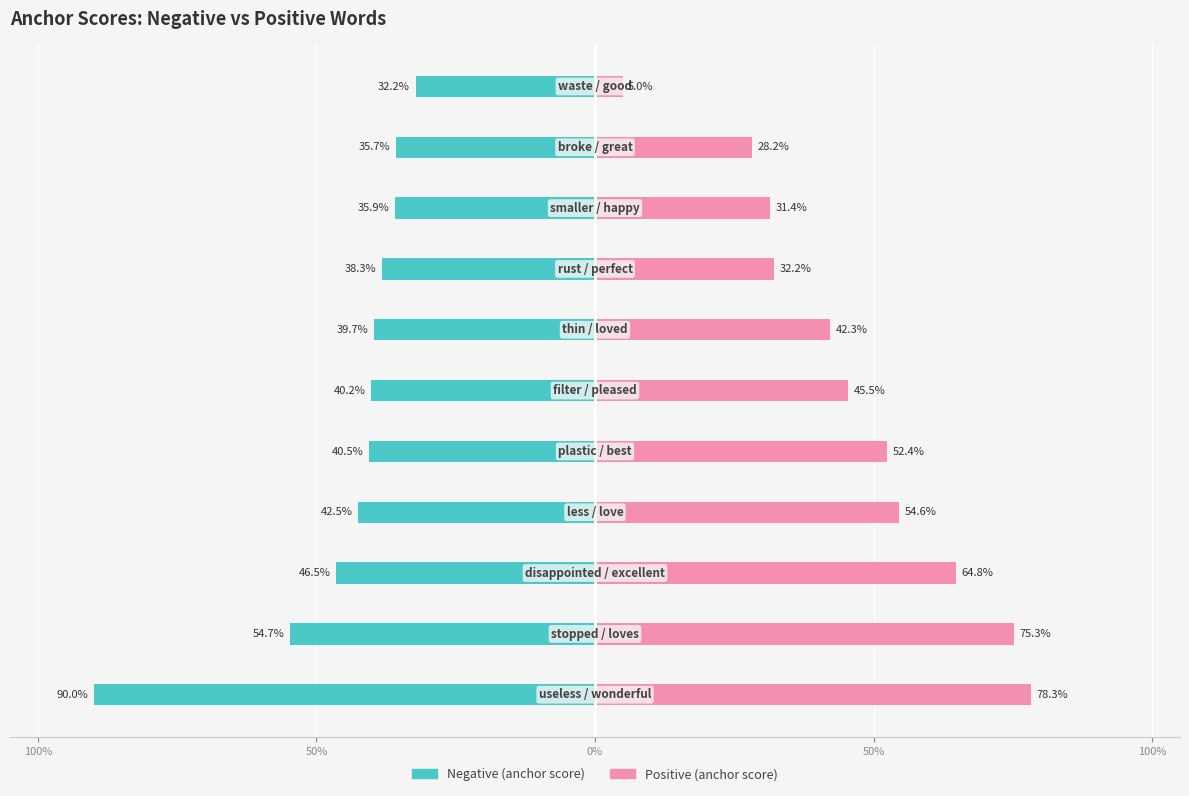

True or false: Negative has a value of -0.3 at 50%.

False